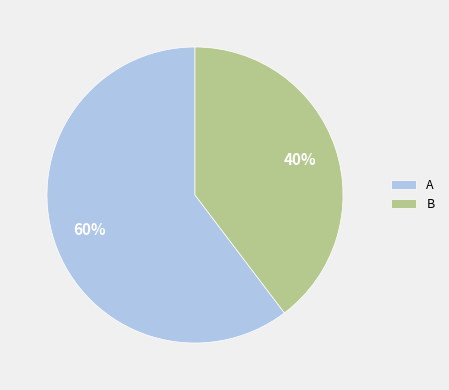

To the nearest percent, what portion does A represent?

60%